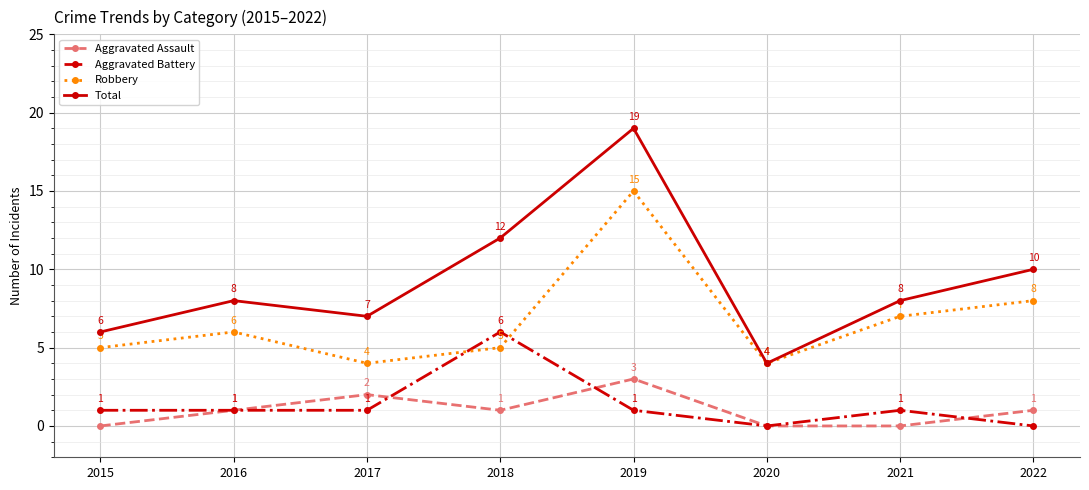

Does the chart display data point markers on the line(s)?

Yes